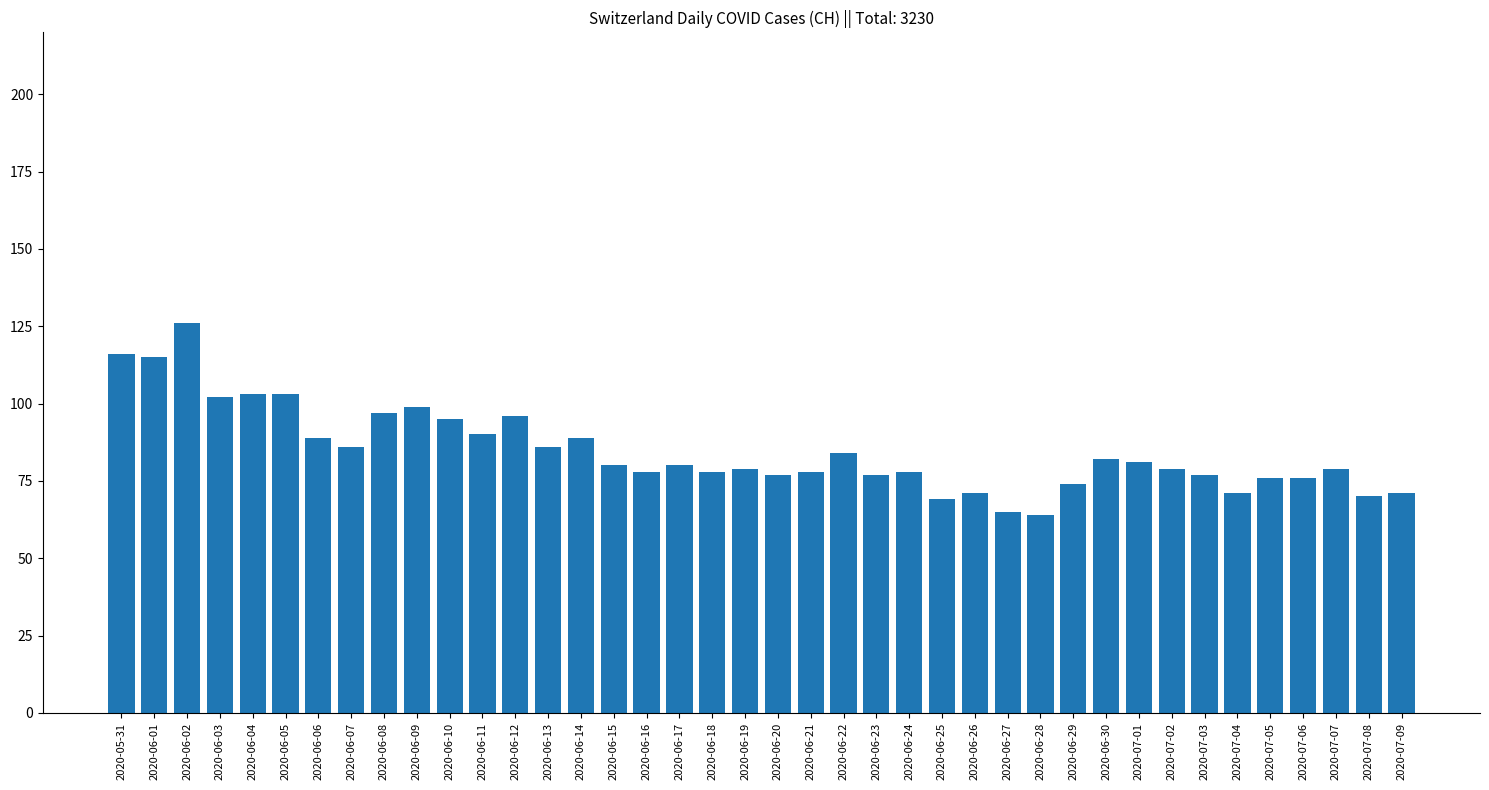

What is the value of the 9th bar from the left?

97